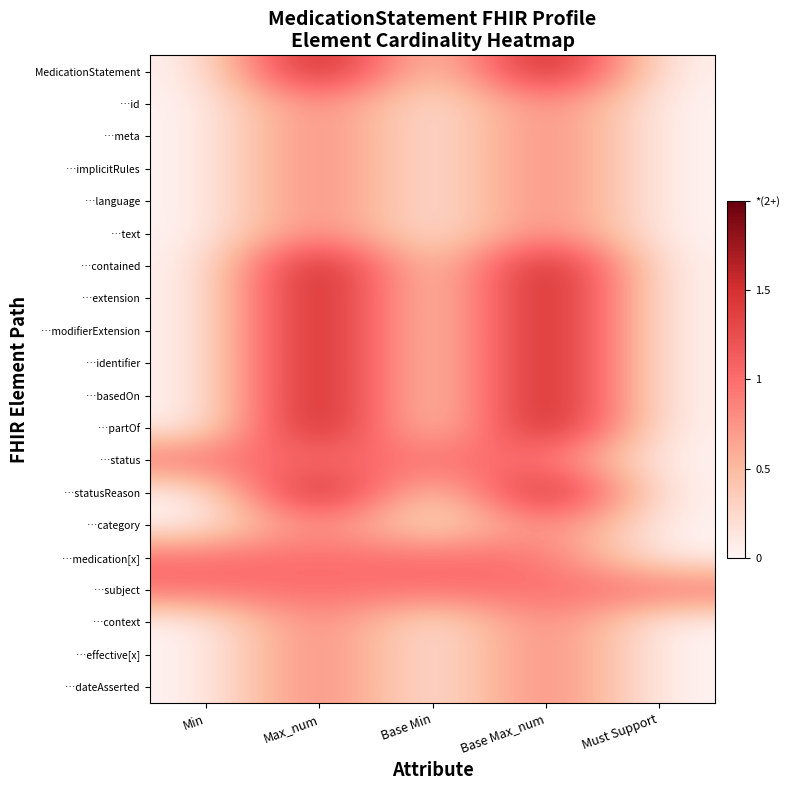

Which label corresponds to the largest value in the chart?

Max_num